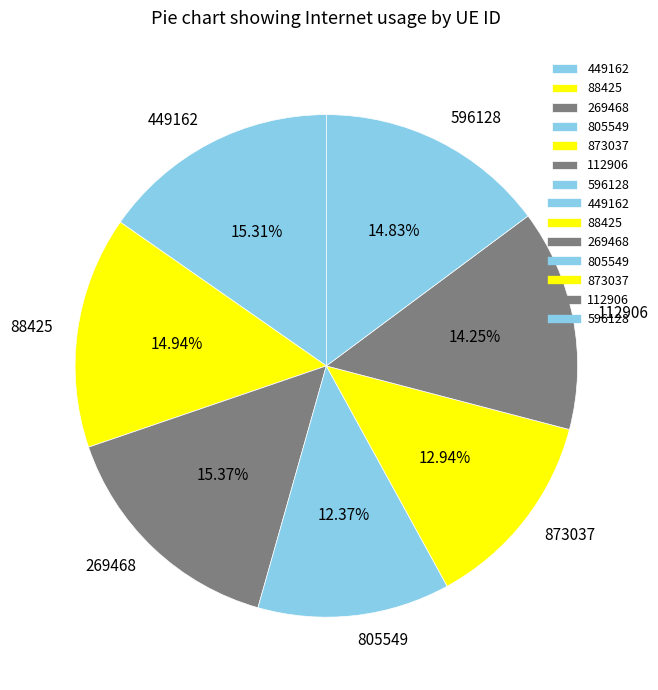

To the nearest percent, what portion does 449162 represent?

15%